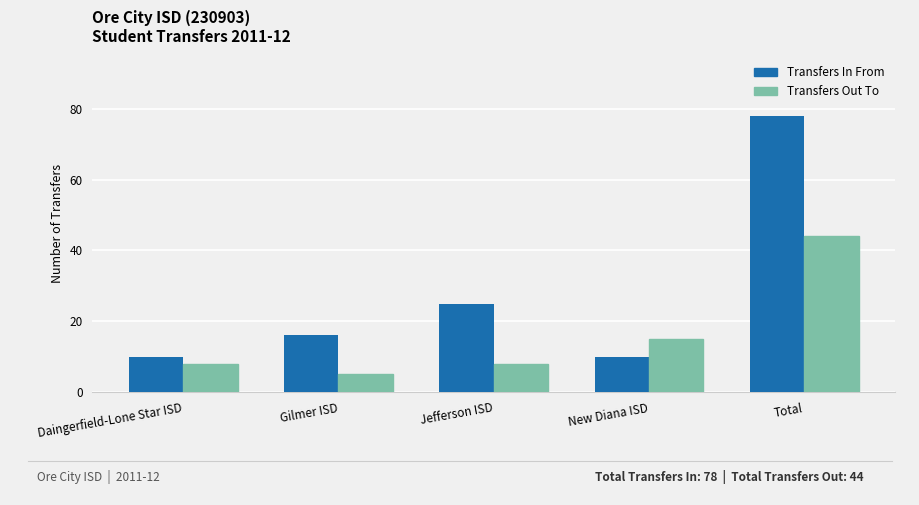

Rank the series by their maximum value, from highest to lowest.

Transfers In From, Transfers Out To